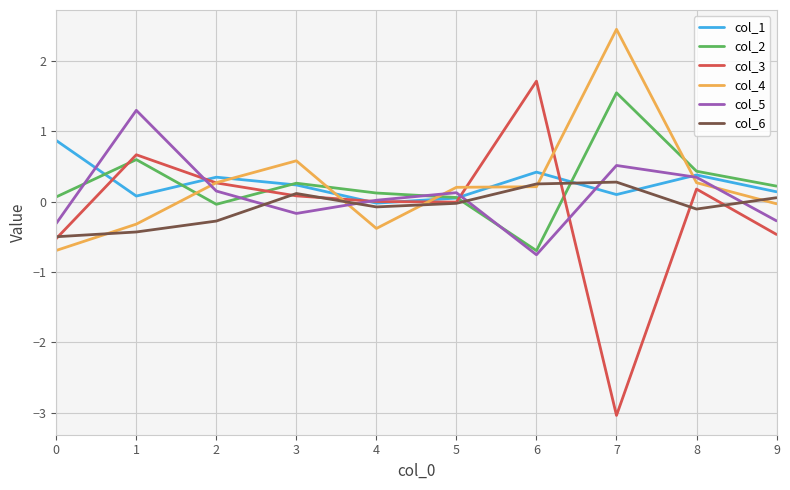

List the series in order of their peak value, lowest first.

col_6, col_1, col_5, col_2, col_3, col_4